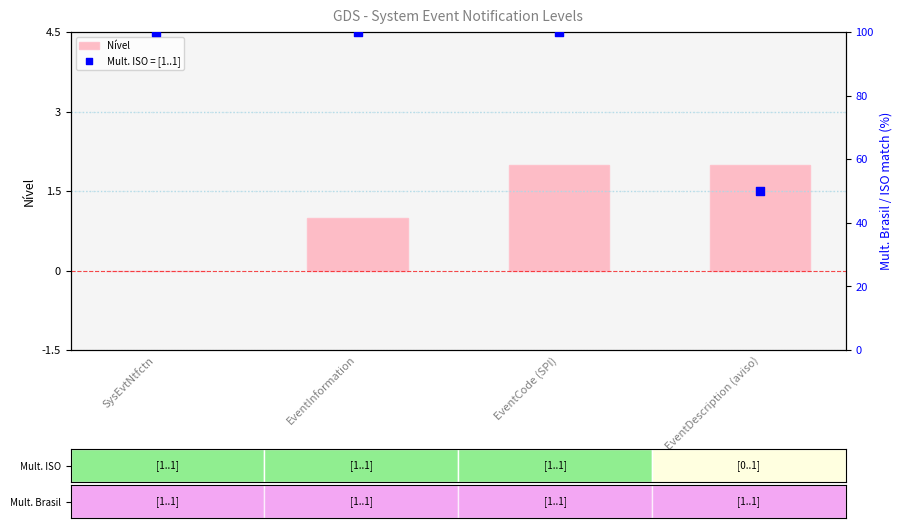

What are all the series names shown in the legend?

Nível, Mult. ISO = [1..1]